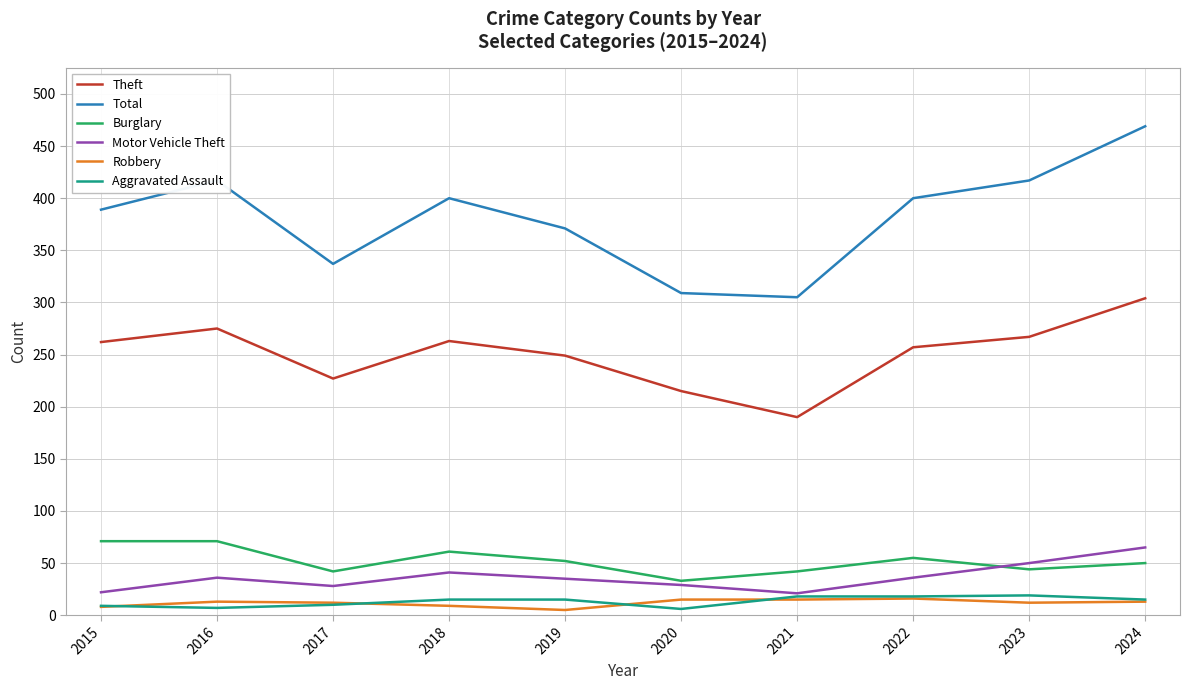

Which series has the widest spread of values?

Total